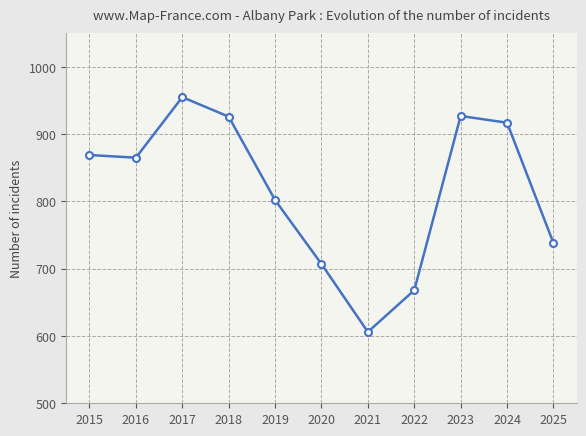

Which has a higher value, 2016 or 2019?

2016